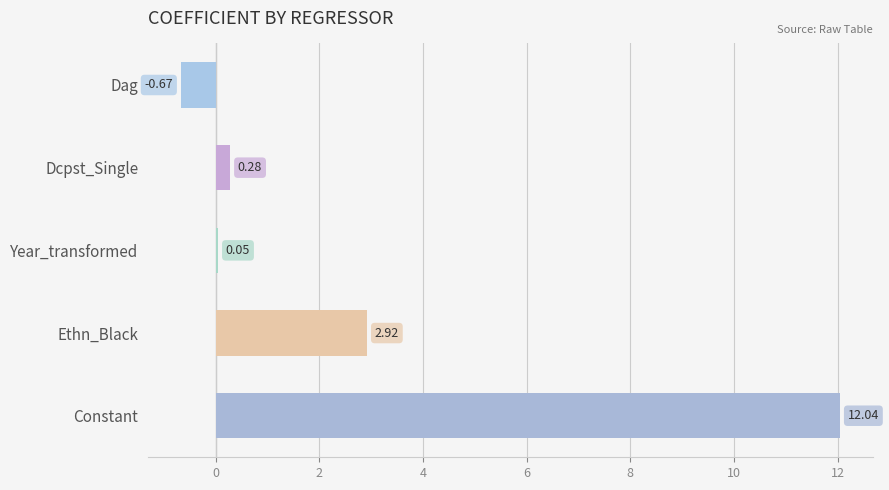

What is the difference between the maximum and minimum values?

12.7